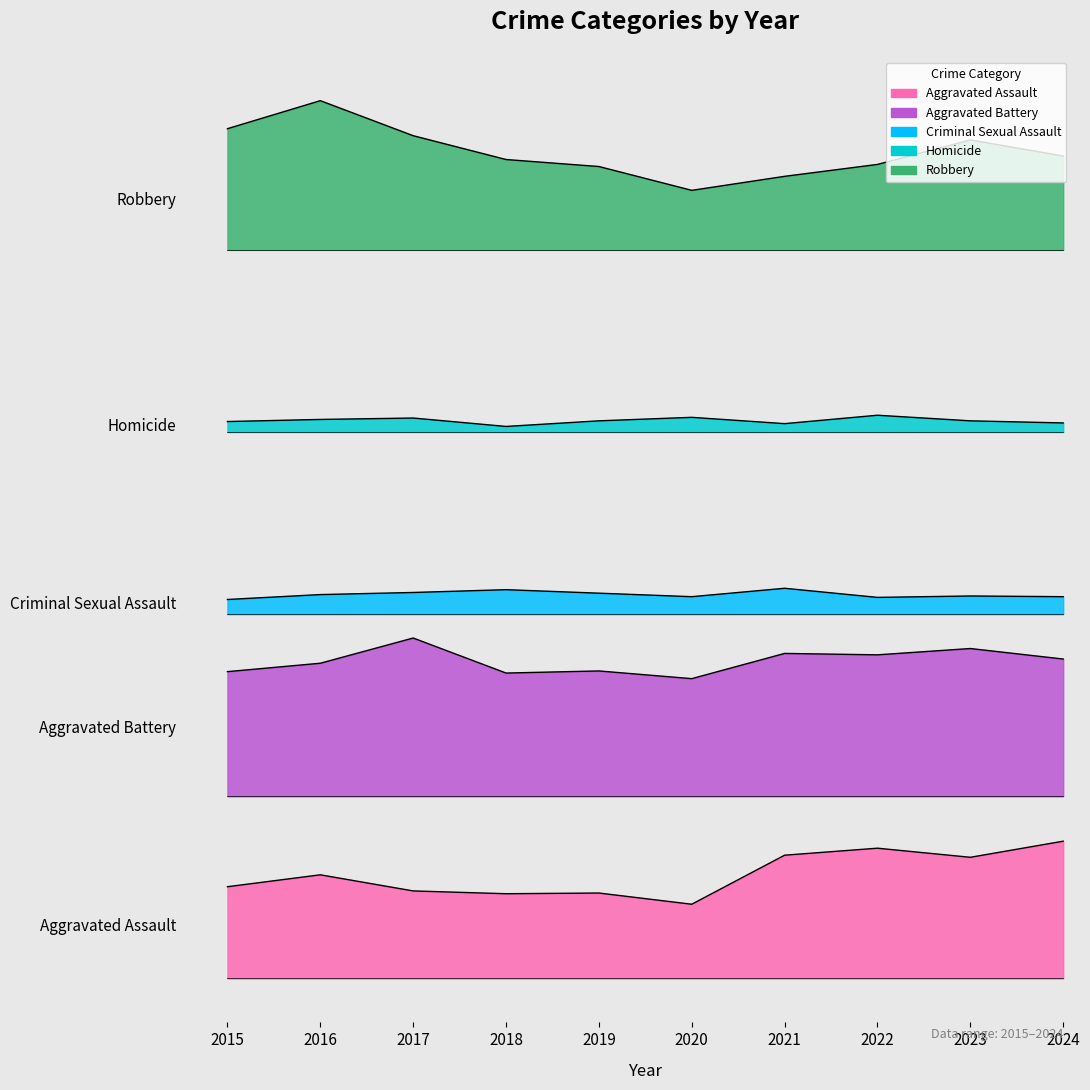

Count the number of data series in this chart.

5